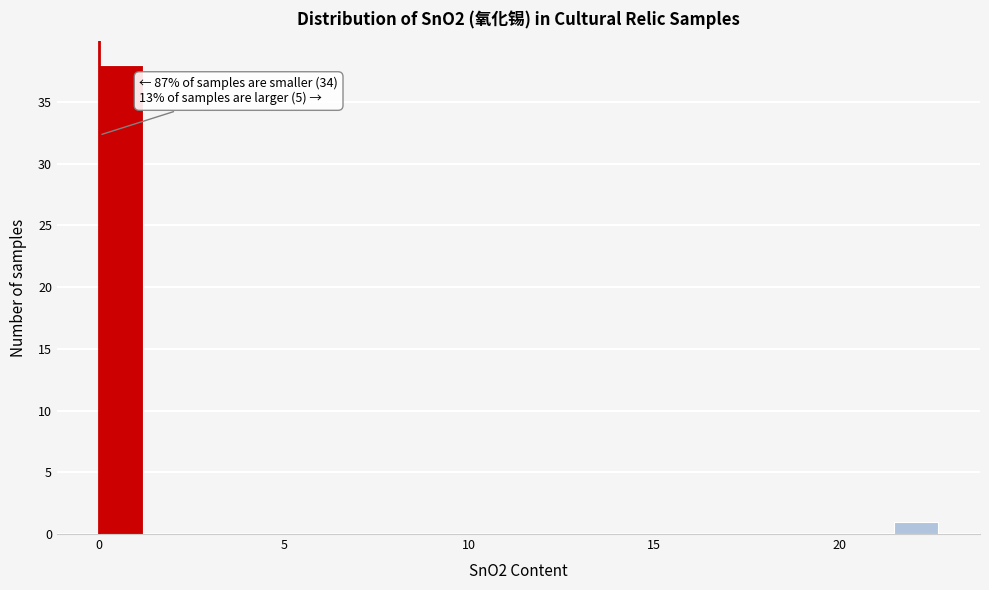

Read against the x-axis, roughly where is the centre of the tallest bar?

0.5